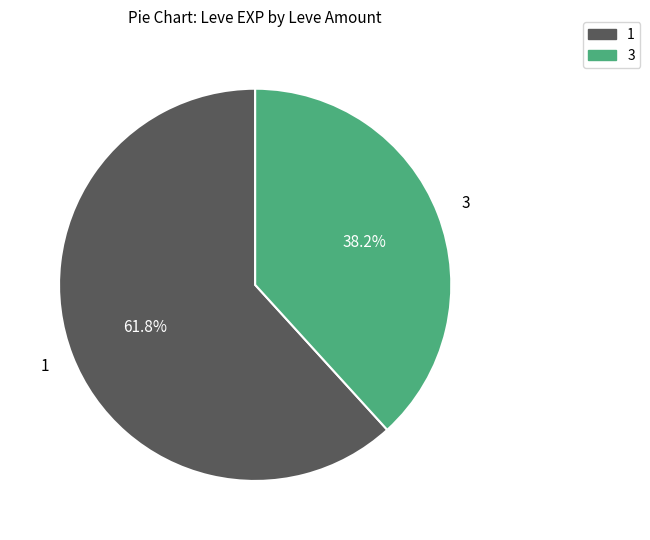

To the nearest percent, what portion does 3 represent?

38%